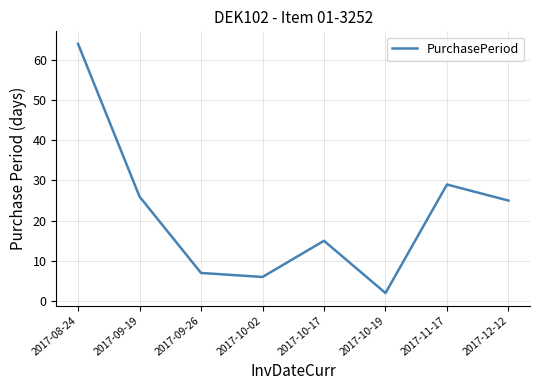

Does the chart display data point markers on the line(s)?

No